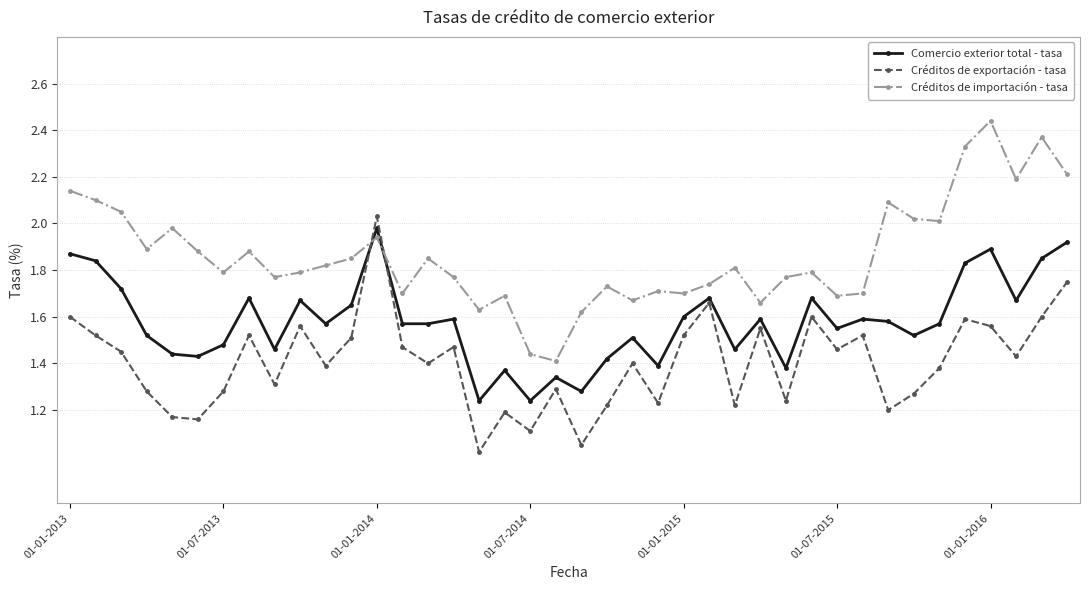

What is the value of the Créditos de importación - tasa point at the 38th from the left?

2.2